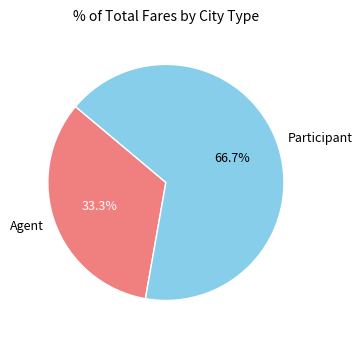

True or false: Participant accounts for 80% of the total.

False